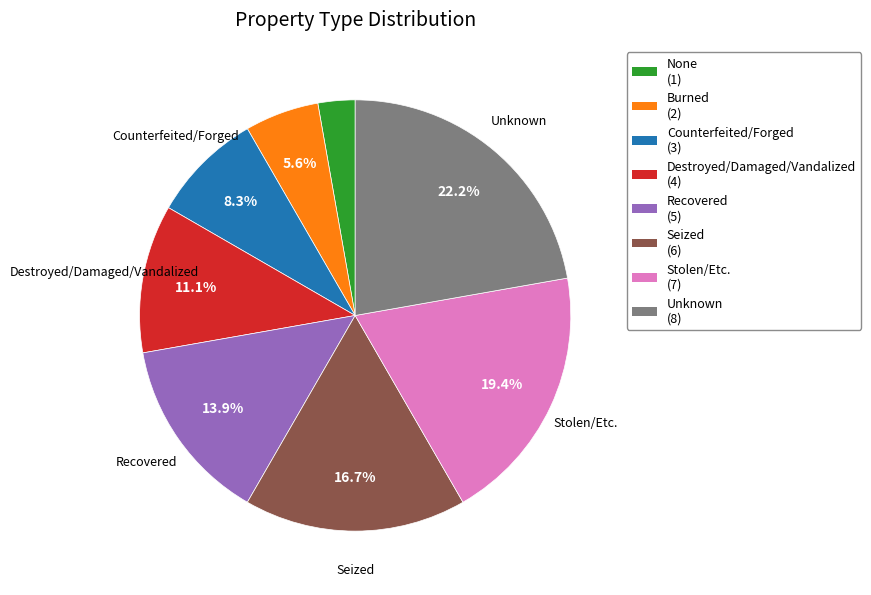

To the nearest percent, what is the difference between the largest and smallest slice percentages?

19%